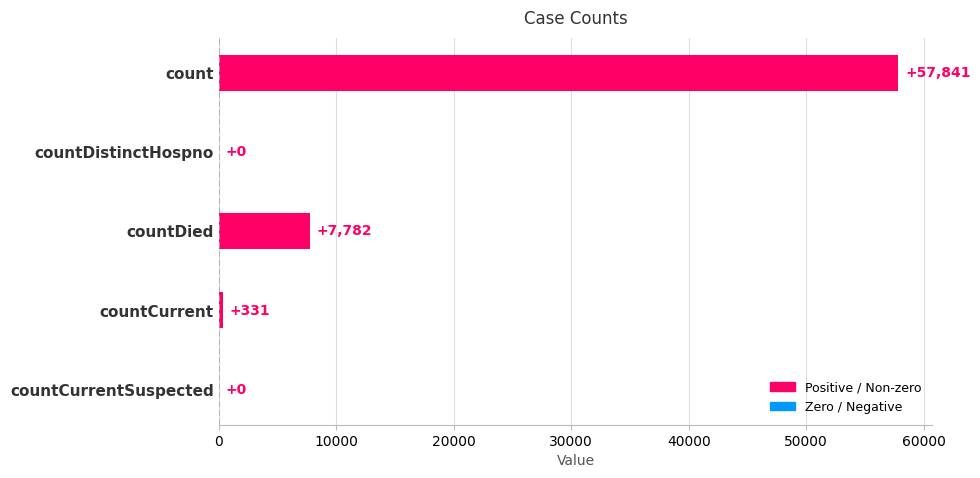

Where is the data nearest to the value 28920?

countDied